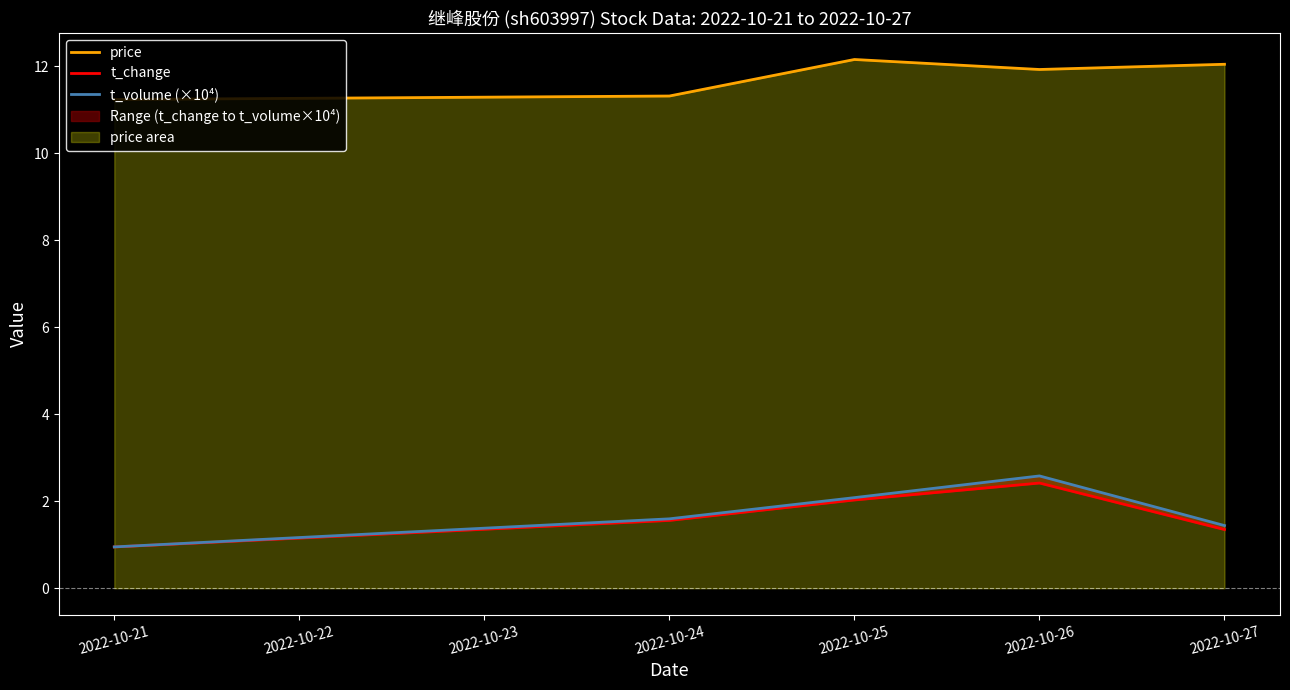

Read the price value at 2022-10-24.

11.3